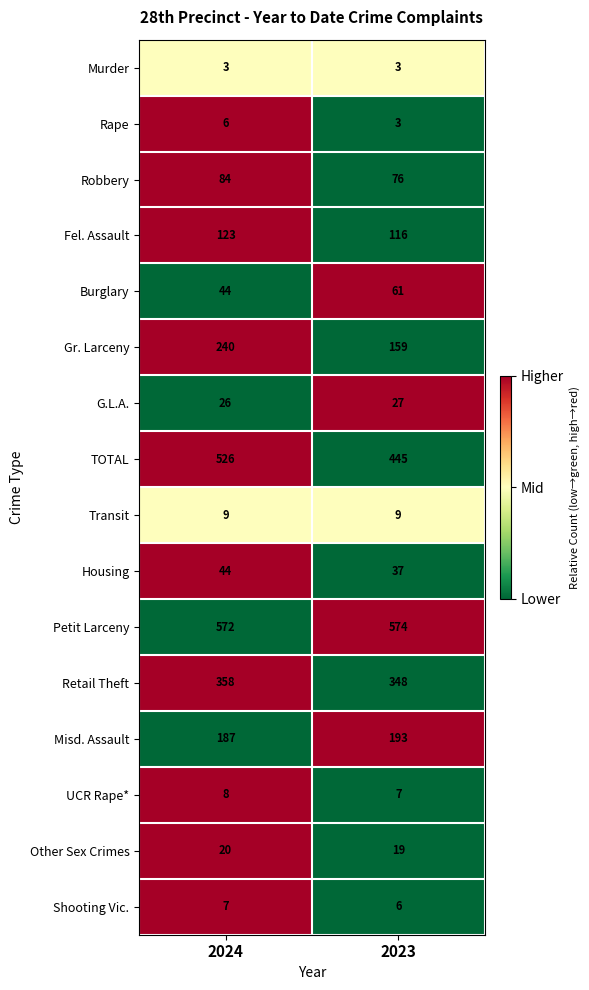

Is it true that Gr. Larceny equals 379 at 2024?

False